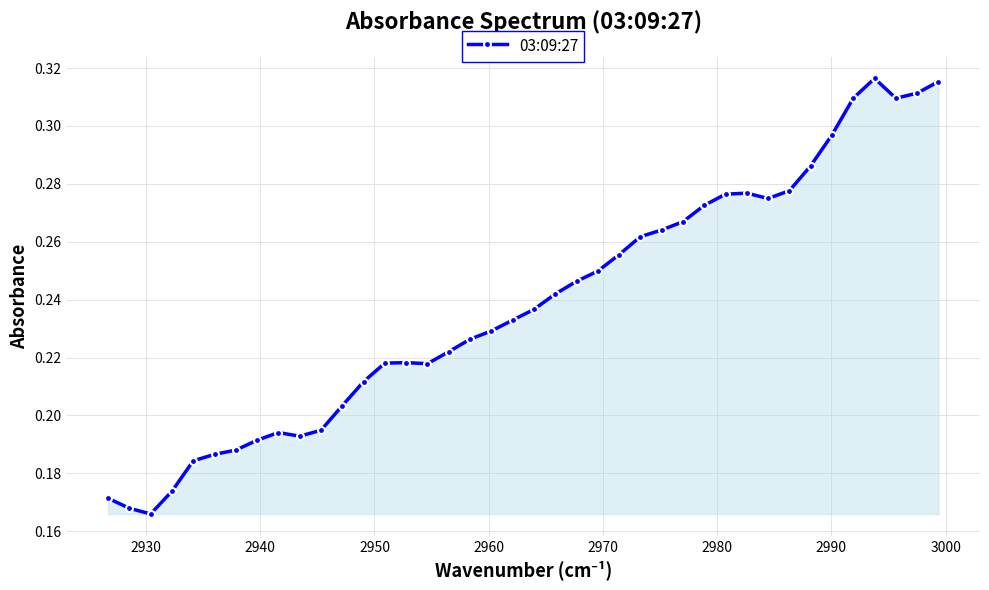

How many distinct data groups are displayed?

1